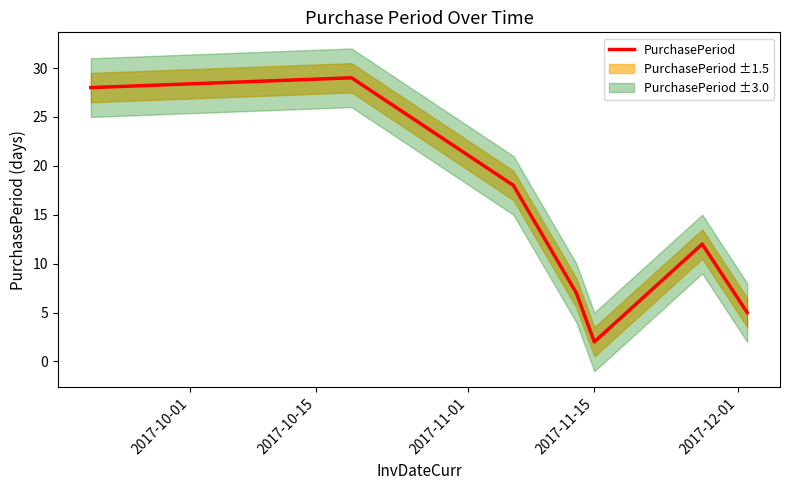

Where does the data first go above 12?

2017-10-01